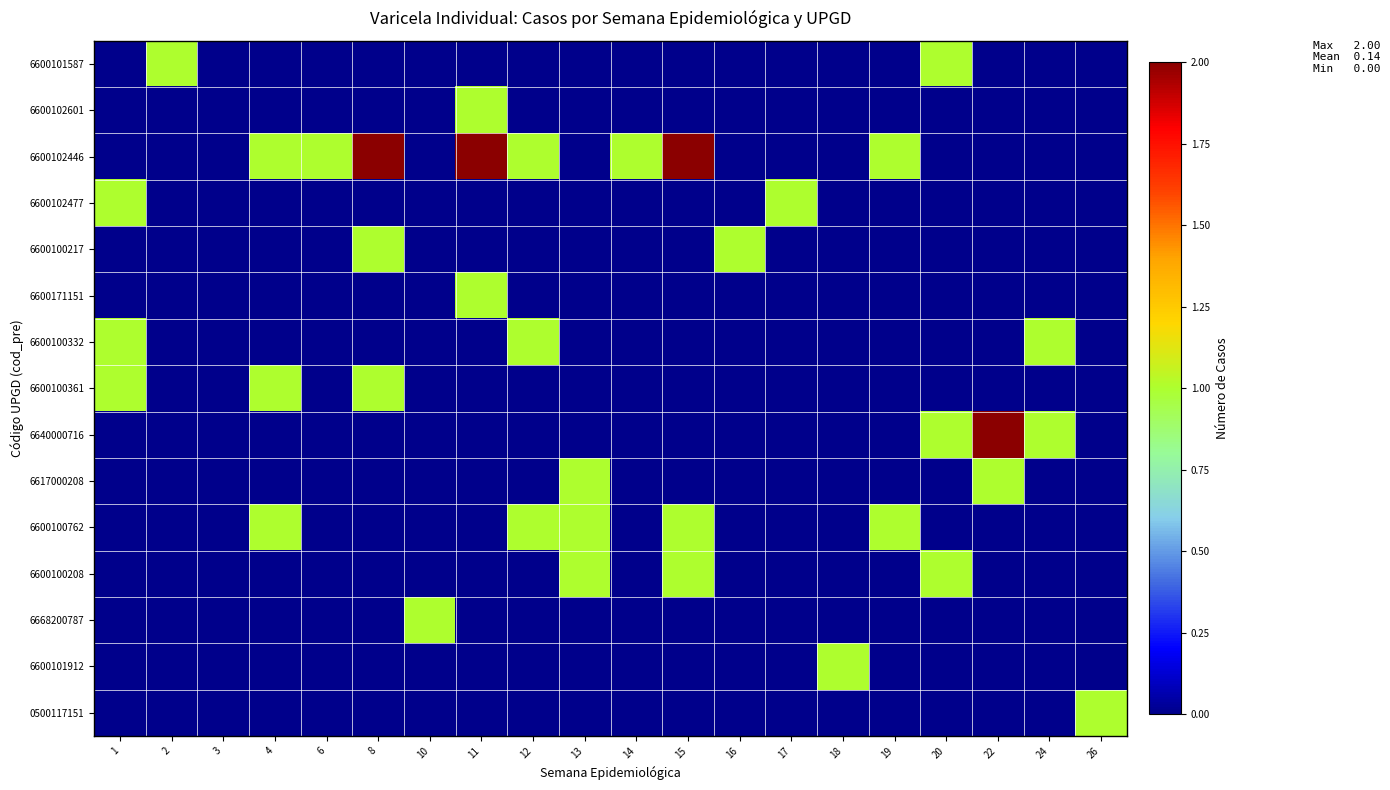

Which series has the largest range (max minus min)?

6600102446